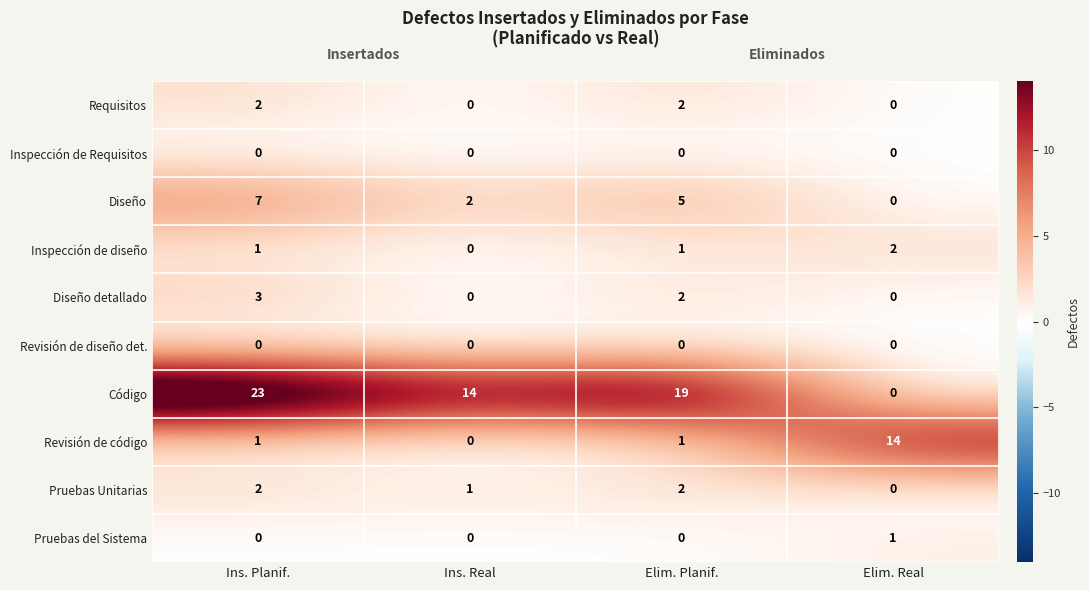

At which category is the sum across all series the highest?

Ins. Planif.